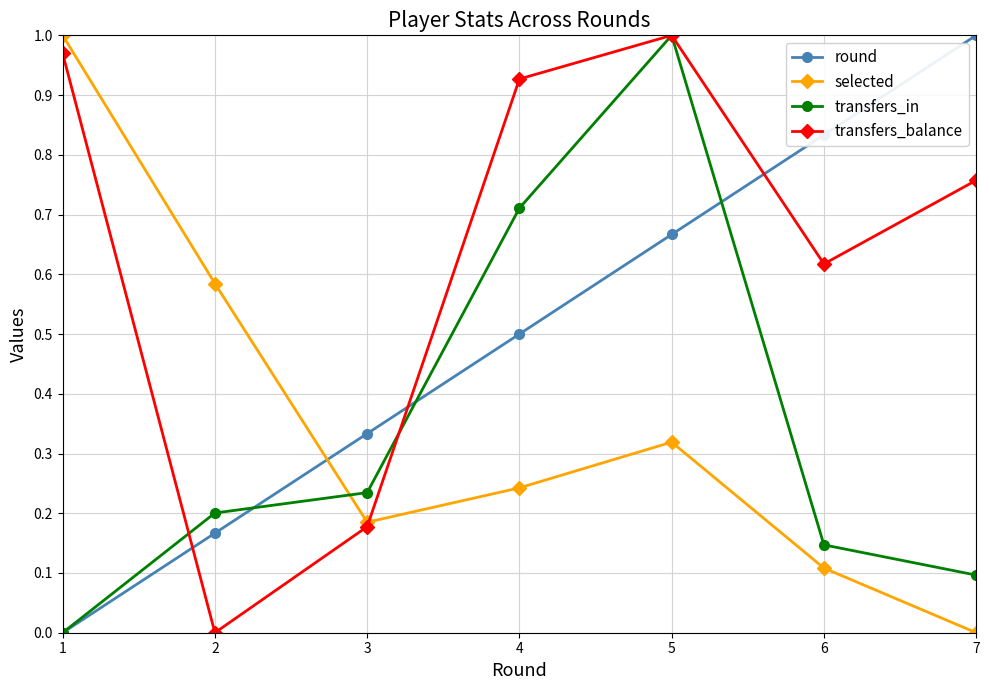

Count the number of categories in the chart.

7